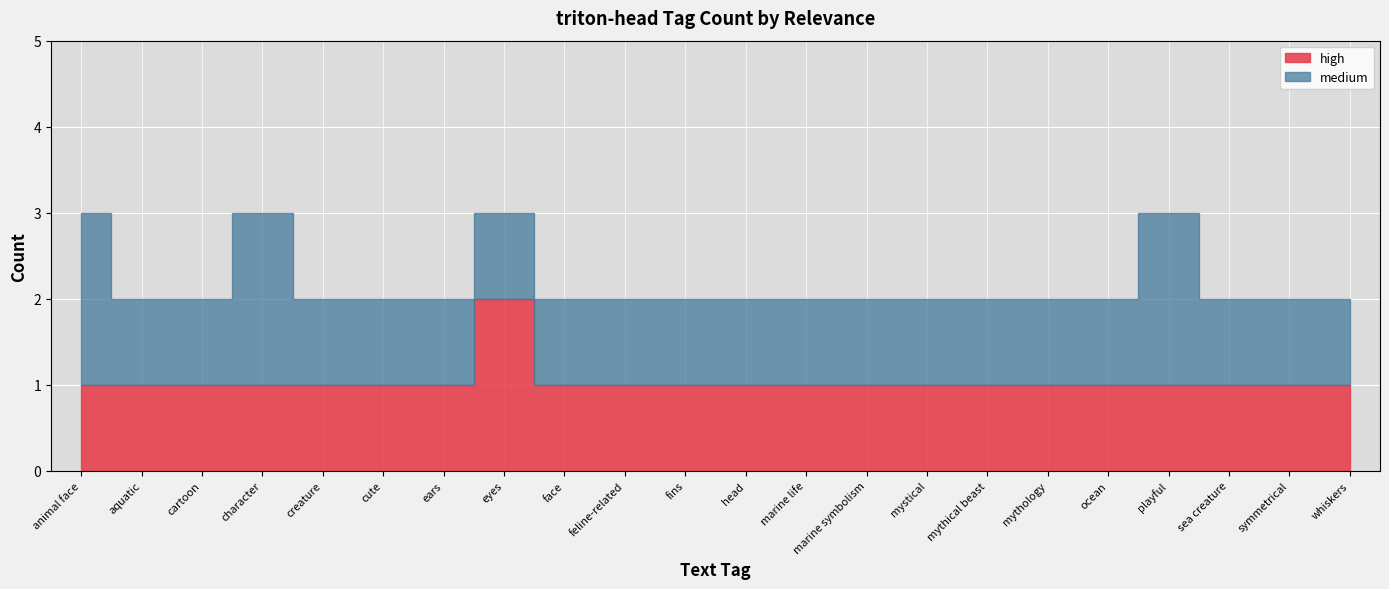

What is the lowest value of the medium series?

1